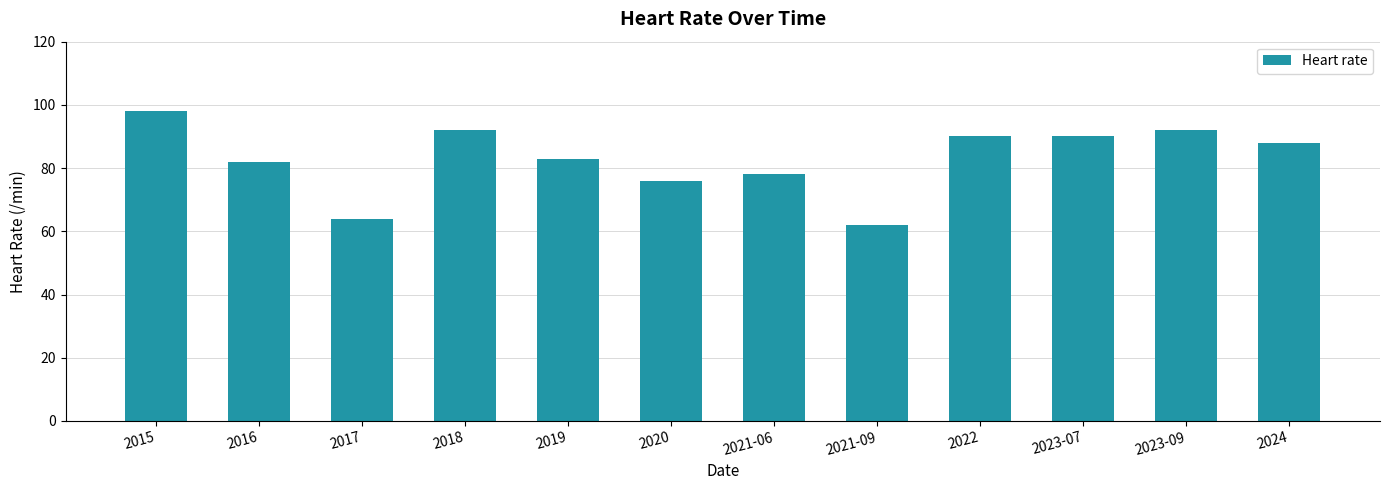

How many data points does each series have?

12